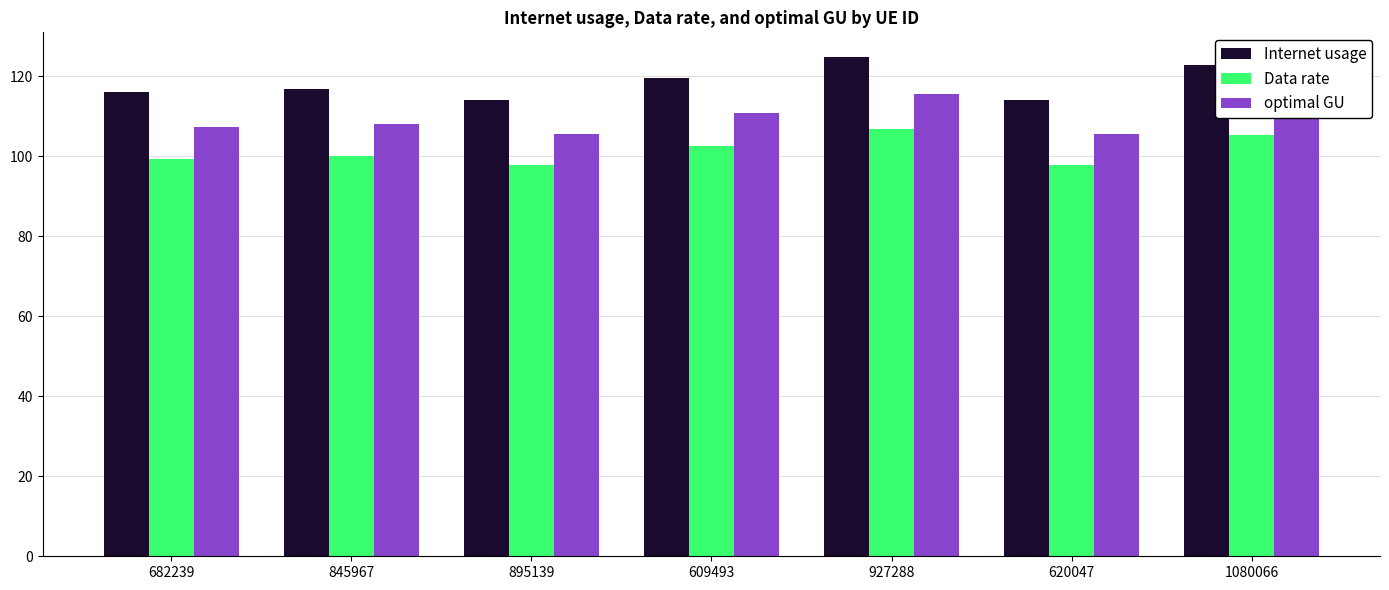

Rank the series by their maximum value, from lowest to highest.

Data rate, optimal GU, Internet usage